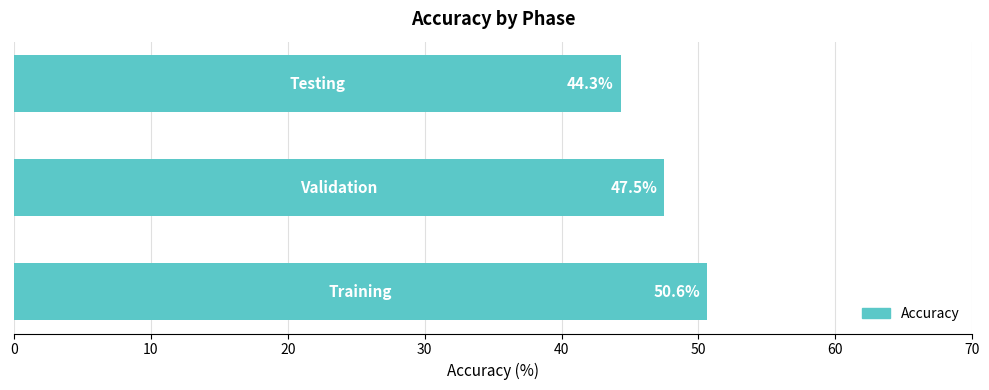

Are the bars grouped side by side (vs. stacked)?

No